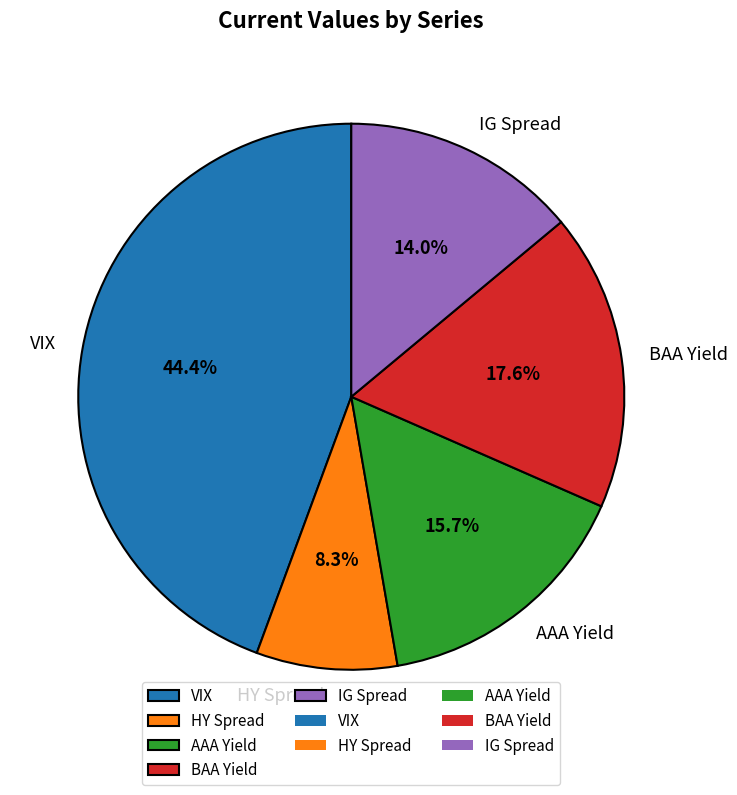

The IG Spread slice represents 6% of the pie. True or false?

False